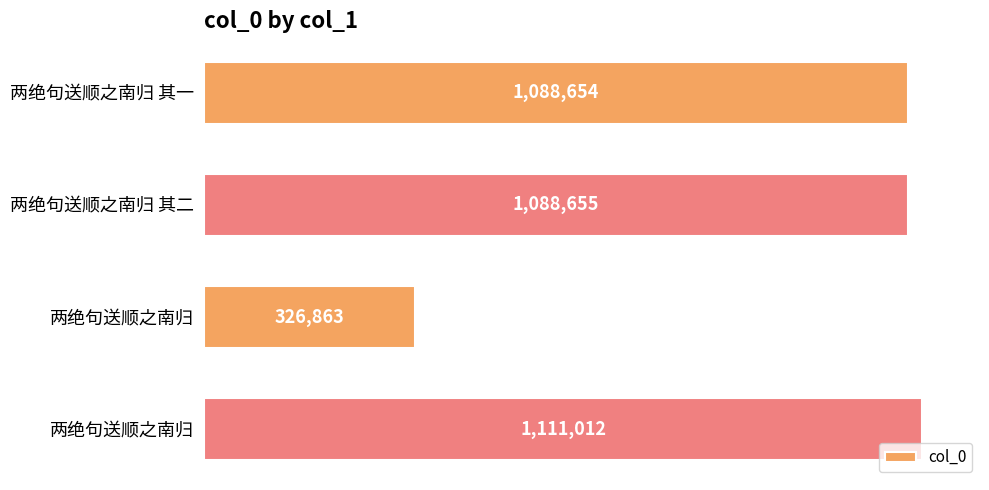

Does the chart contain any negative values?

No